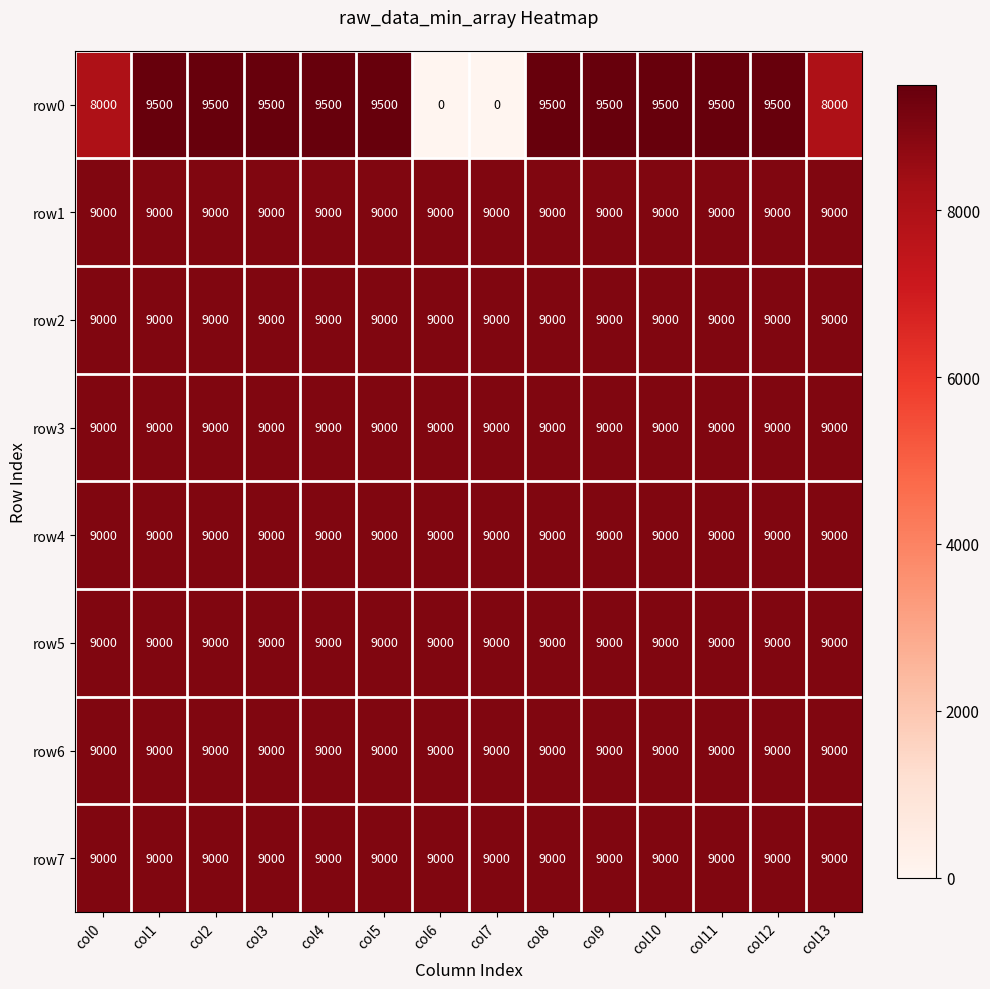

What is the sum of all row5 values?

126000